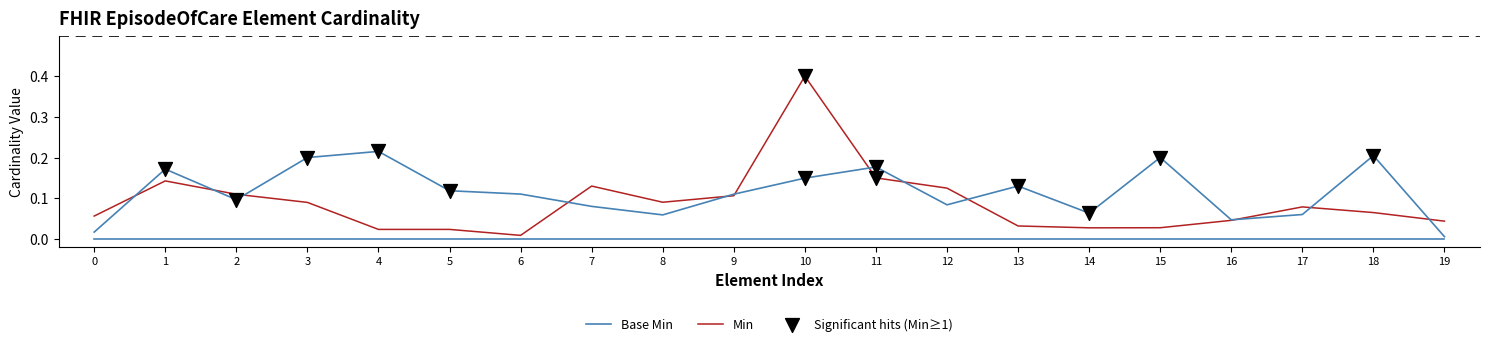

Which series contains the highest Y value?

Min